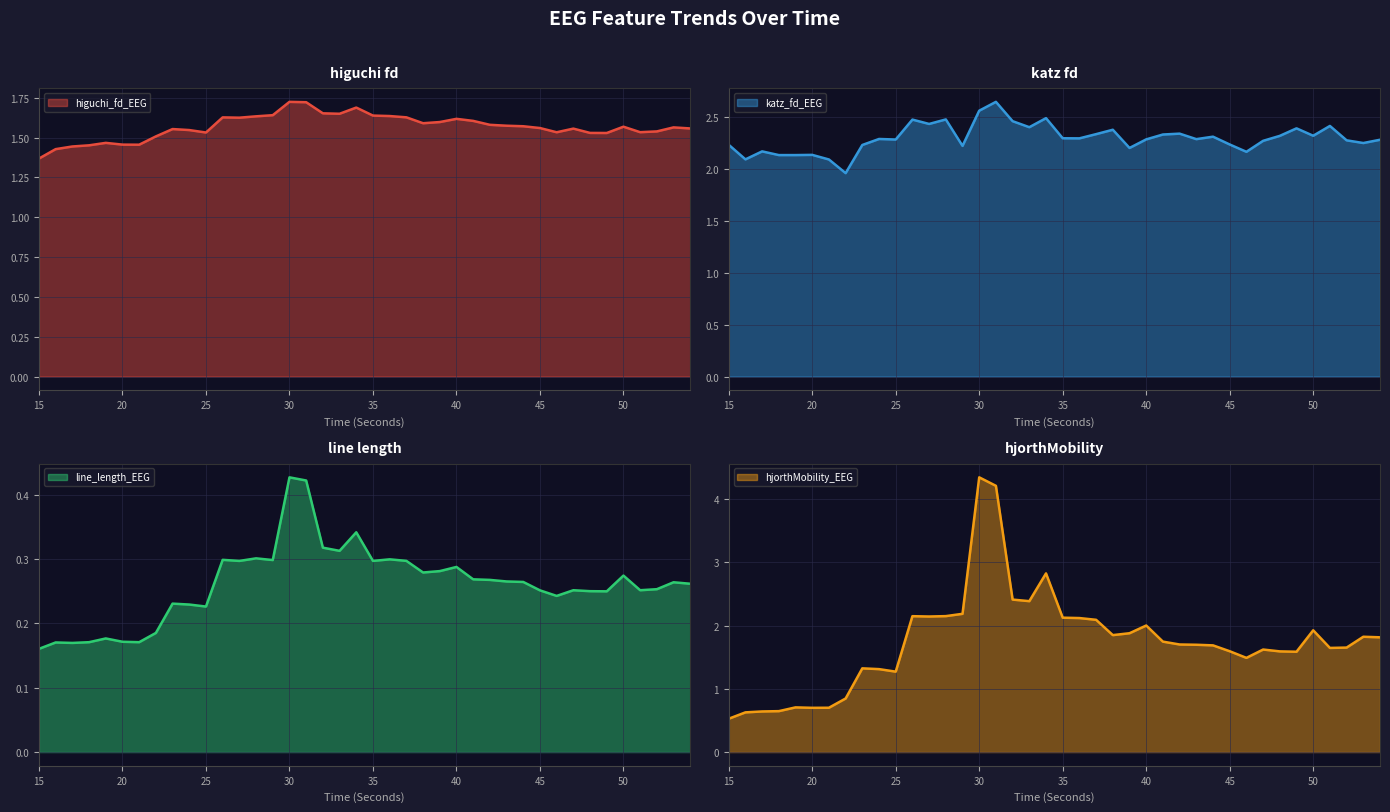

True or false: higuchi_fd_EEG and katz_fd_EEG intersect in this chart.

False